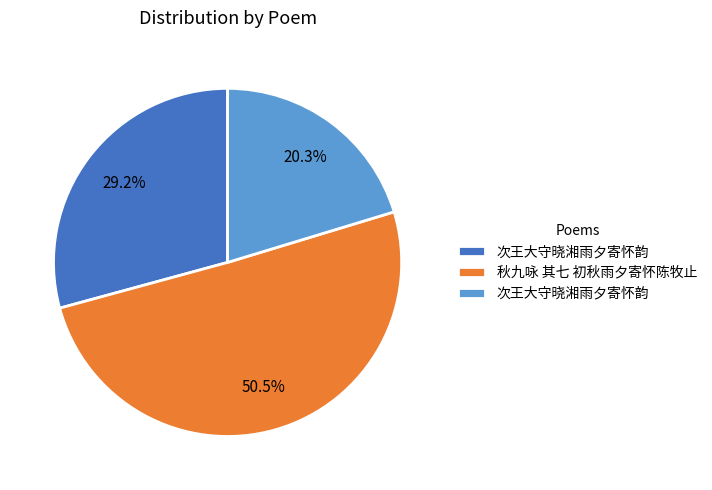

Is there any slice that represents more than half of the pie?

Yes